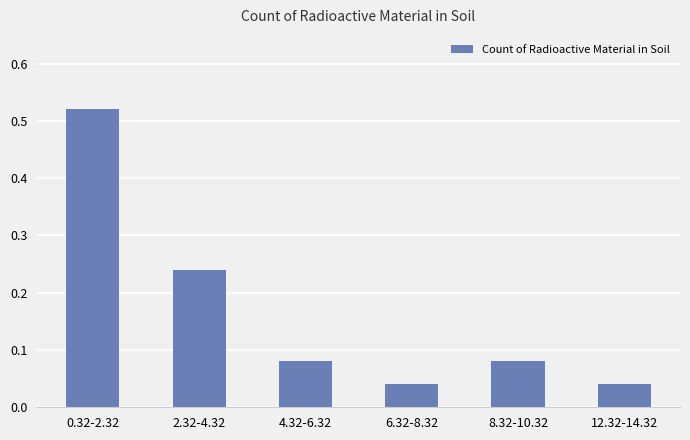

Does the chart contain any negative values?

No